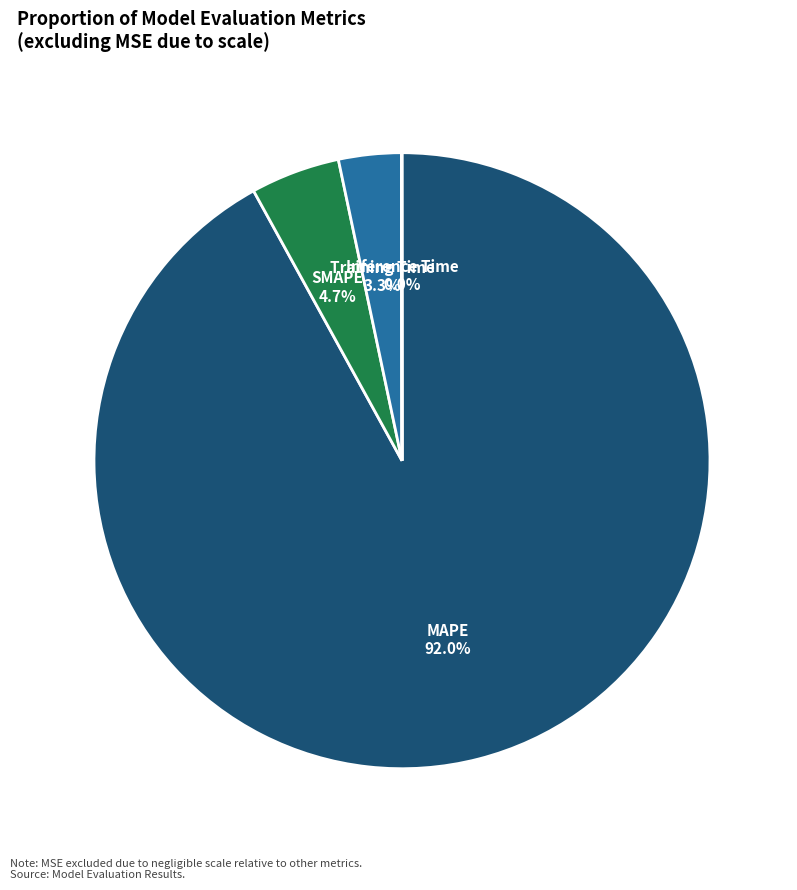

Is there a majority slice in this chart?

Yes